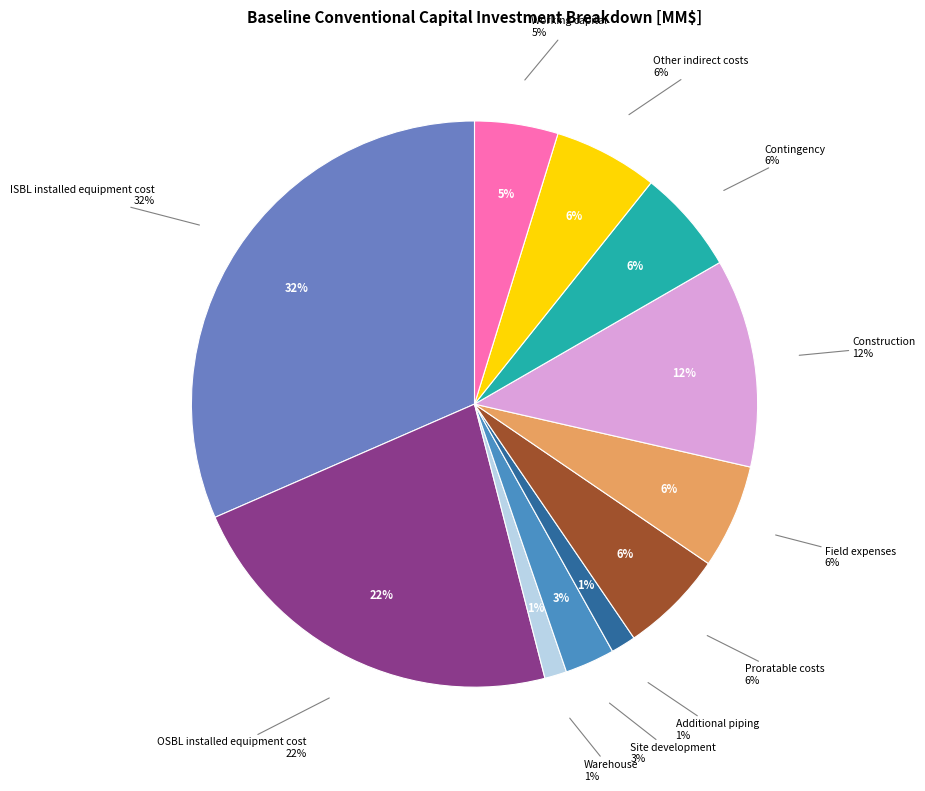

What is the change in value from Site development to Additional piping?

-5.9